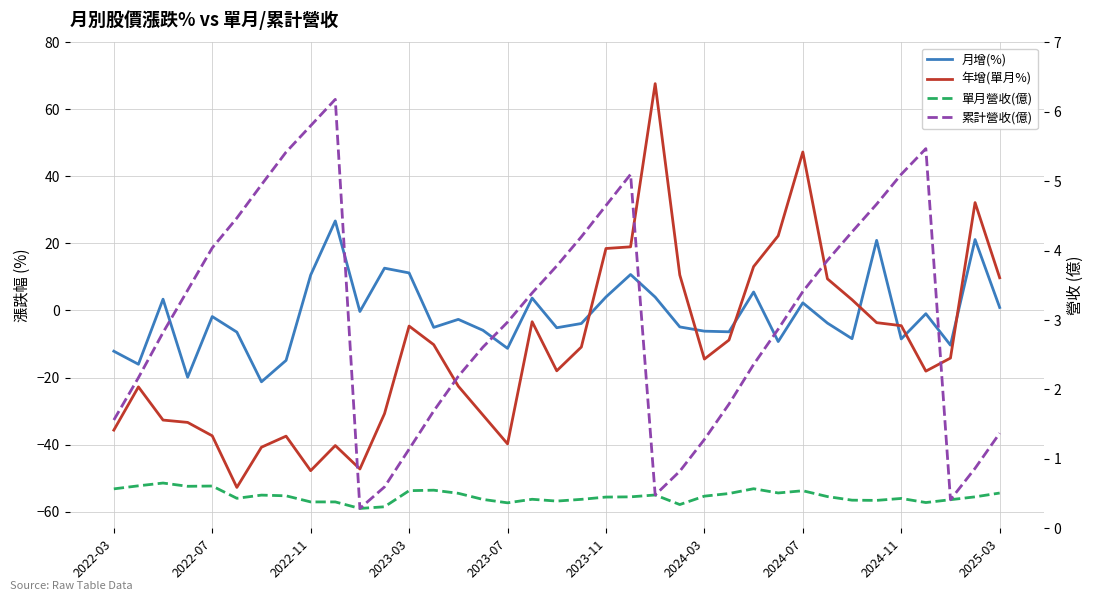

How many intersections are there between 月增(%) and 年增(單月%)?

7